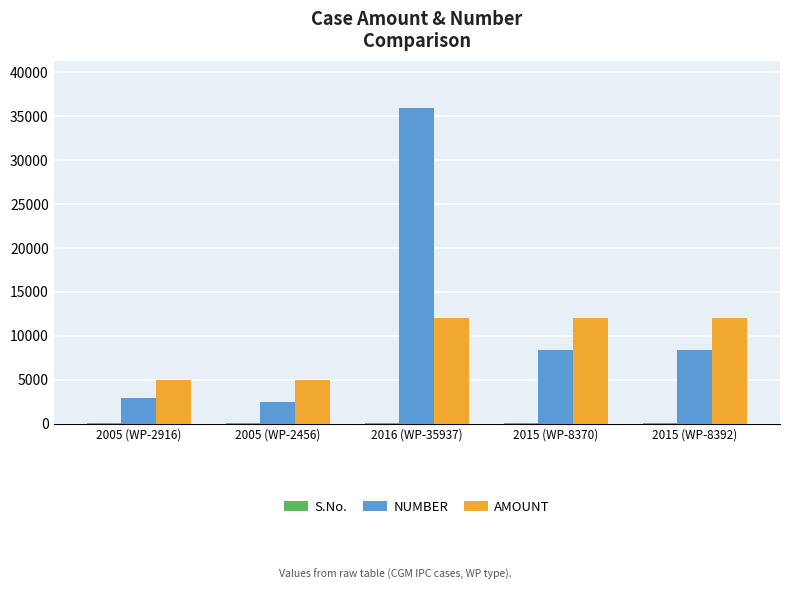

The value of AMOUNT at 2015 (WP-8370) is 12000. True or false?

True